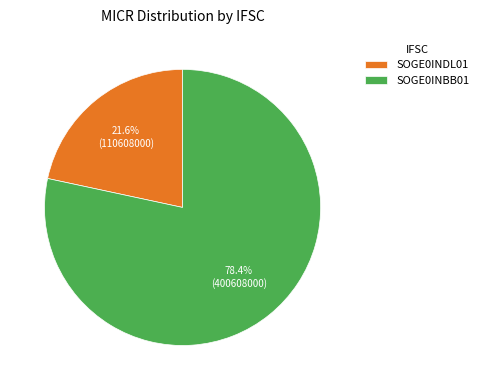

Approximately how many times larger is the value at SOGE0INBB01 compared to SOGE0INDL01?

3.6